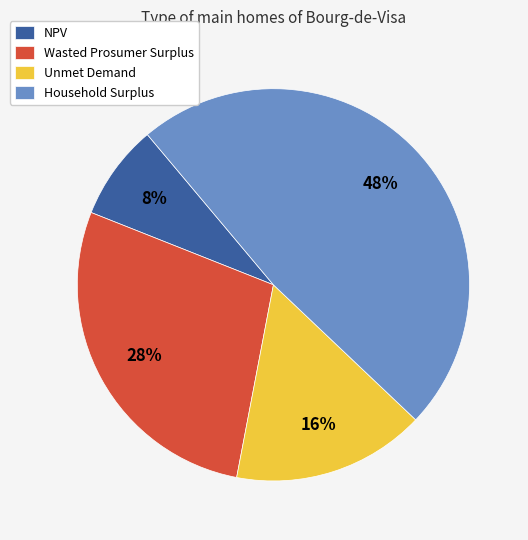

Does Unmet Demand account for over 50% of the chart?

No